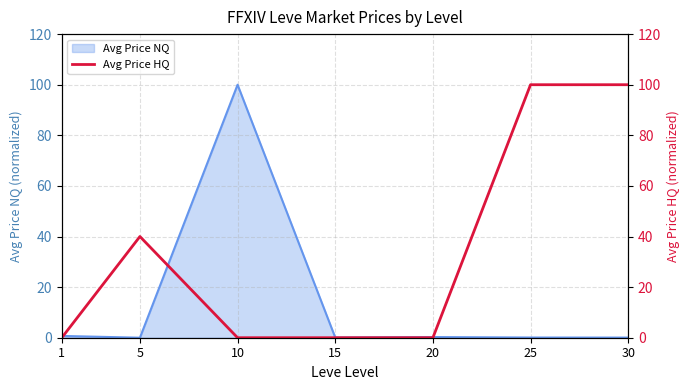

The Avg Price NQ series shows 0.3 at 20. True or false?

True